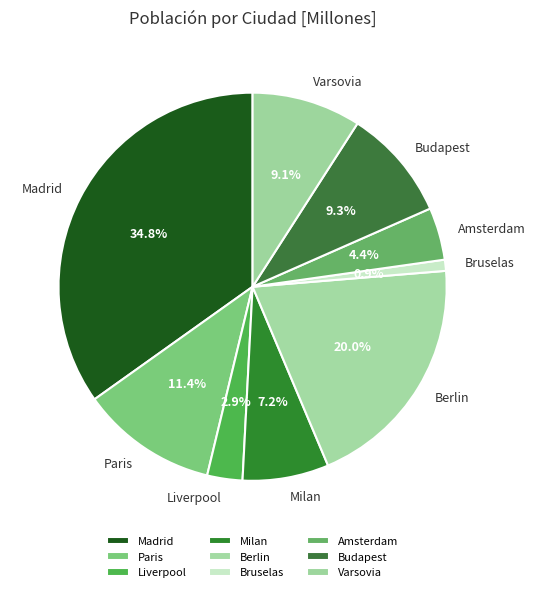

To the nearest percent, what portion does Budapest represent?

9%